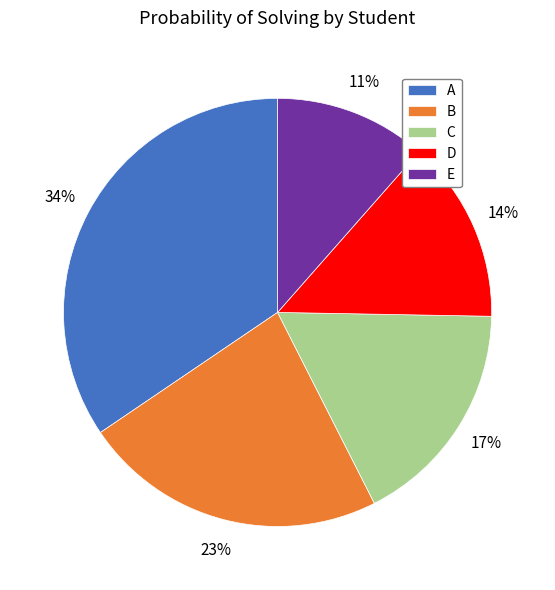

Is it true that B is 23% of the pie?

True